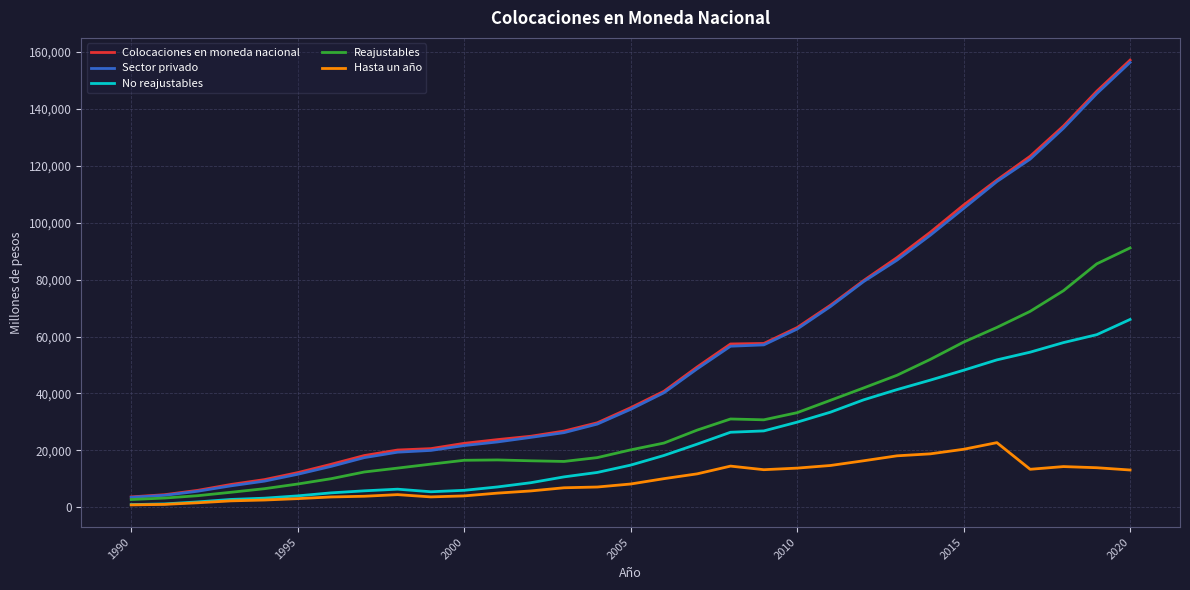

True or false: No reajustables and Colocaciones en moneda nacional intersect in this chart.

False